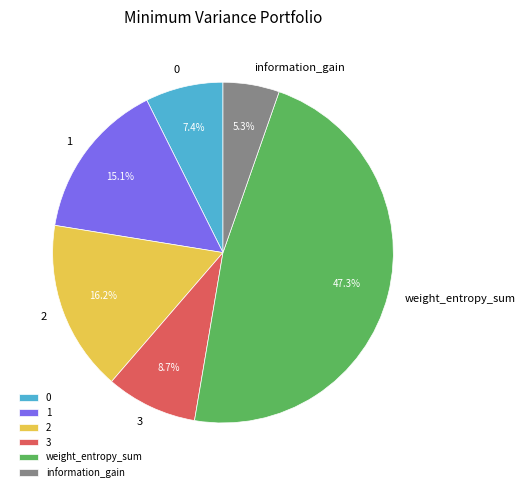

To the nearest percent, what percentage of the pie is weight_entropy_sum?

47%